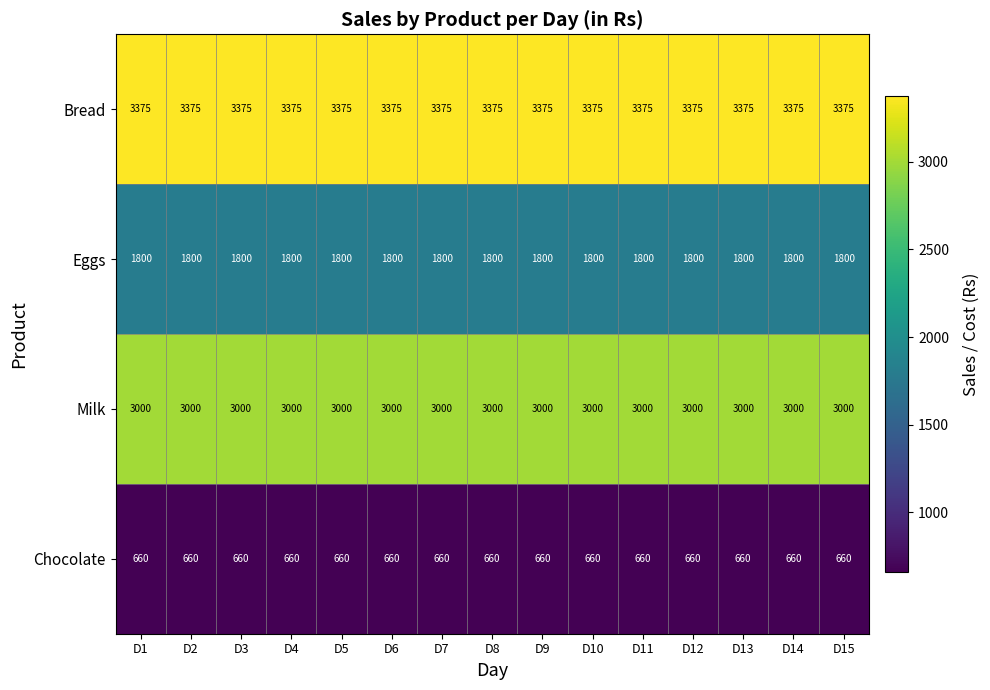

True or false: Bread has a value of 5250 at D7.

False